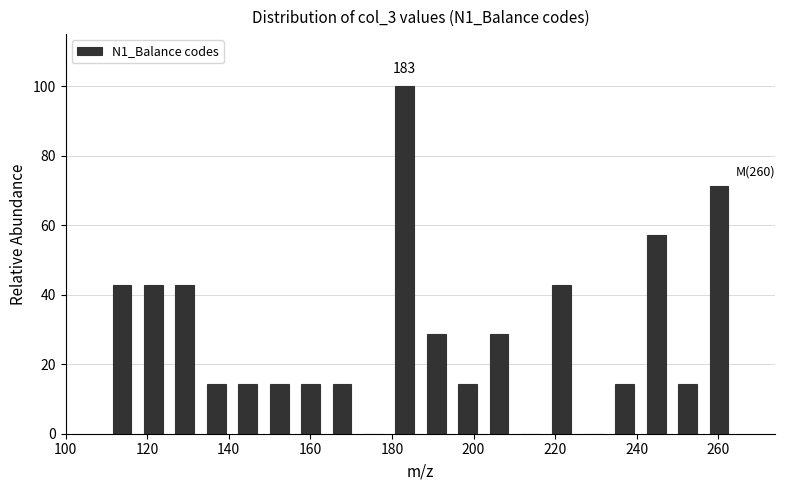

Around what value on the x-axis is the tallest bar? Give the approximate position of its centre, as read against the axis.

184